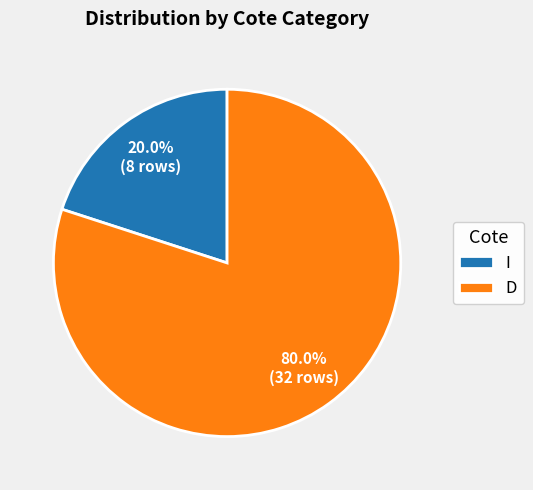

How many segments does this pie chart have?

2